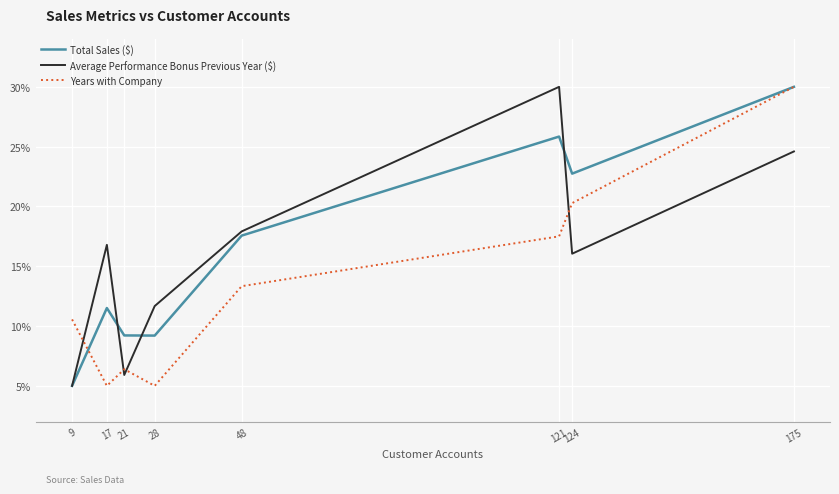

True or false: Total Sales ($) and Years with Company cross at least once.

True